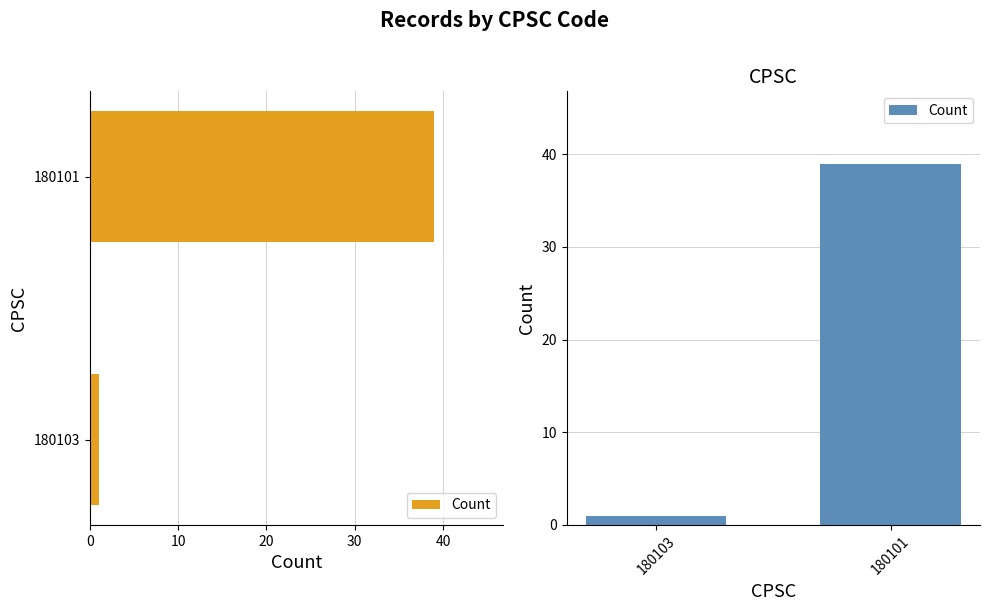

The value at 180103 is 0. True or false?

False